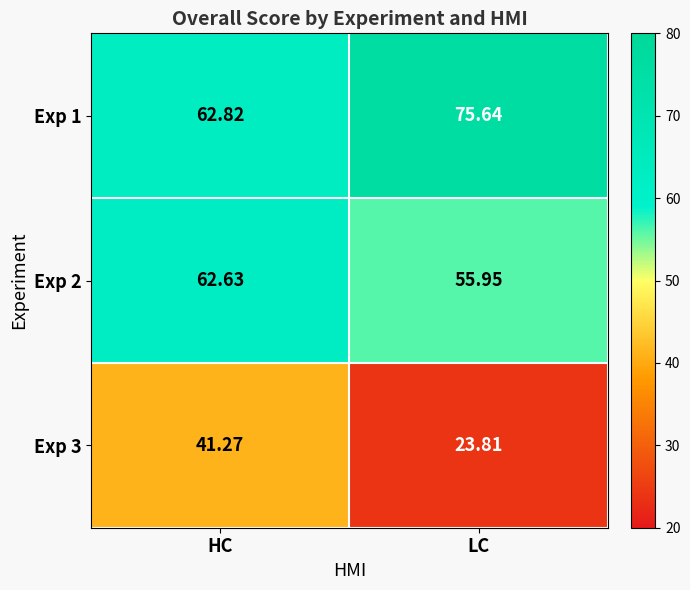

Is the value of Exp 2 at HC greater than the value of Exp 3 at LC?

Yes